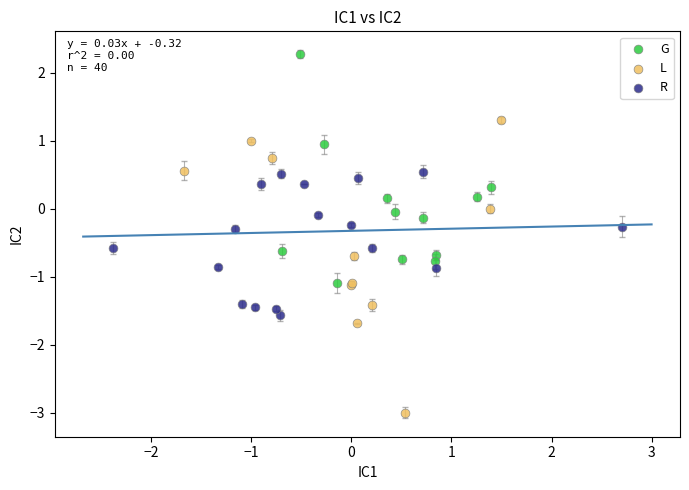

Which series reaches the minimum Y coordinate?

L